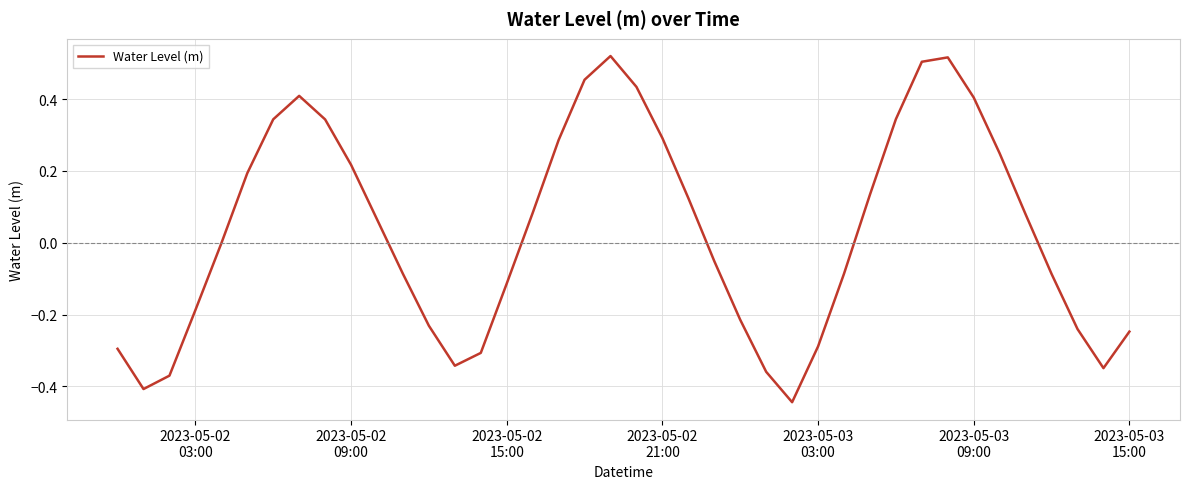

Count the number of categories in the chart.

40